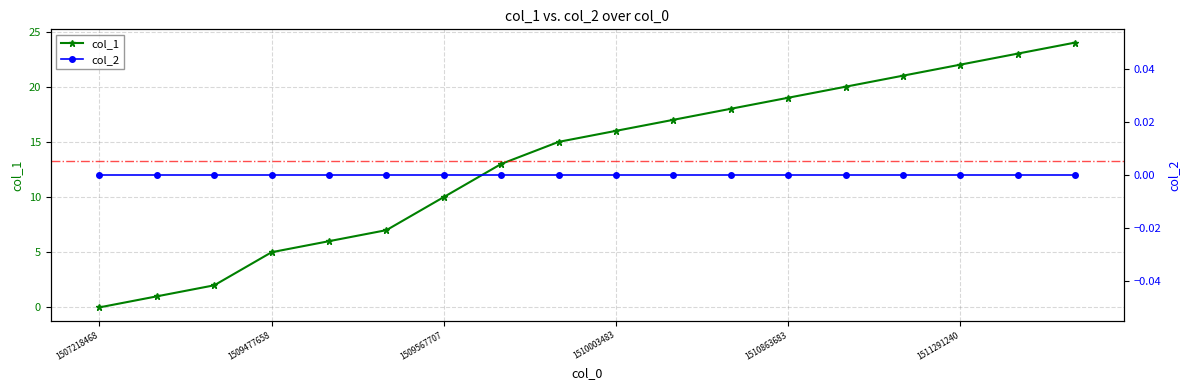

True or false: col_1 has more than 0 points higher than both neighbors.

False